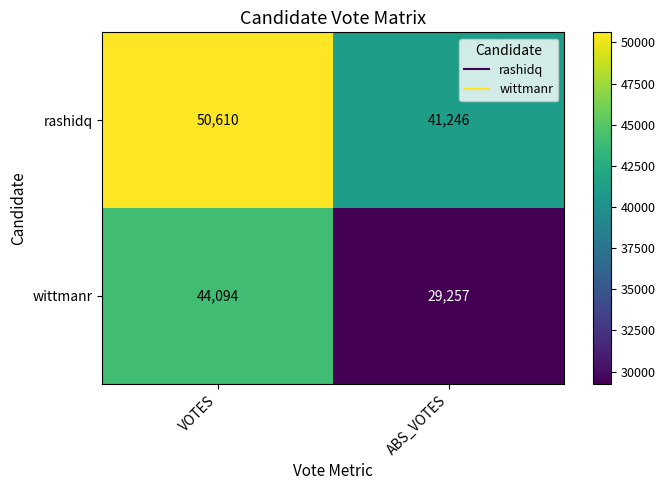

What is the difference between the maximum and minimum values in the rashidq series?

9364